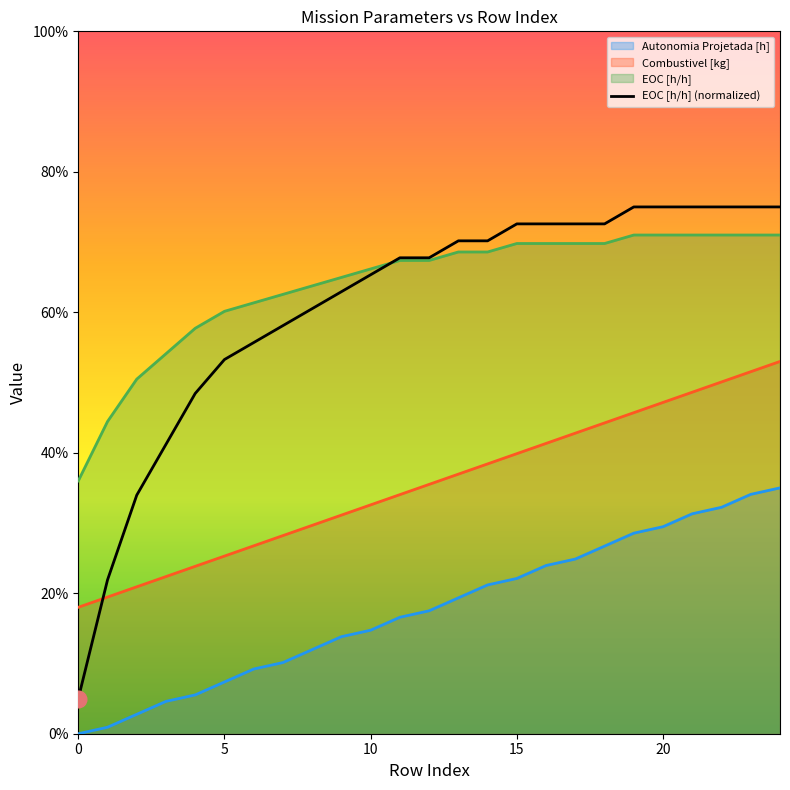

What is the maximum value shown in the chart?

0.8